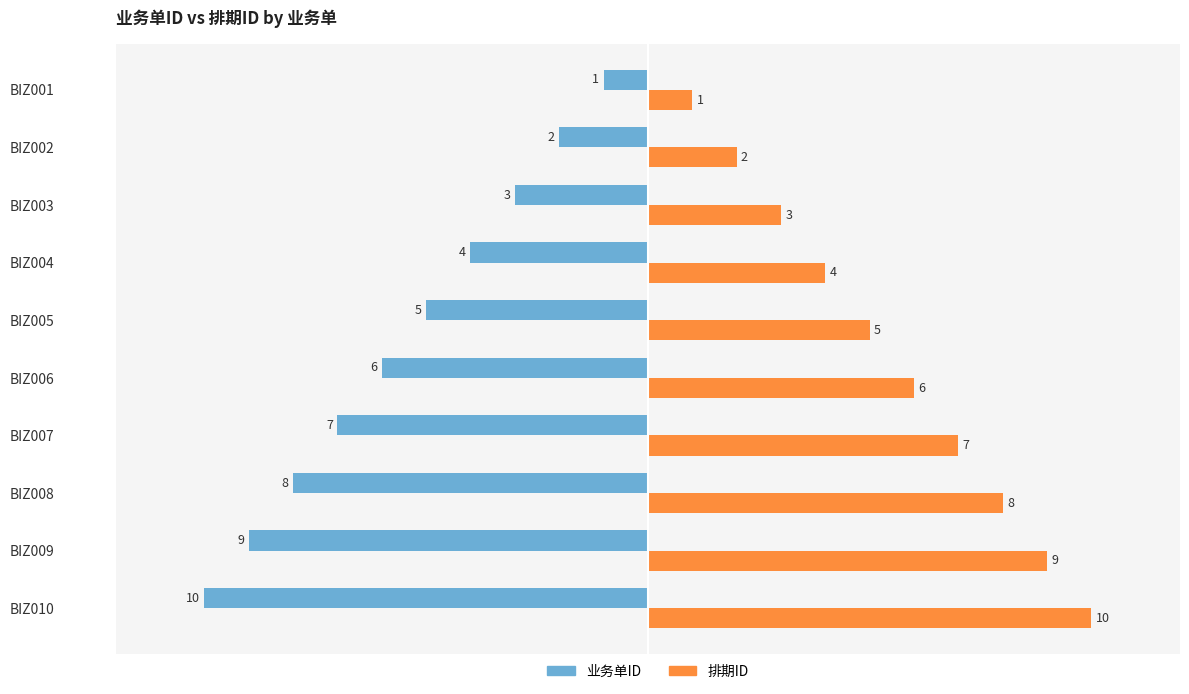

Is it true that 业务单ID equals -9 at BIZ009?

True